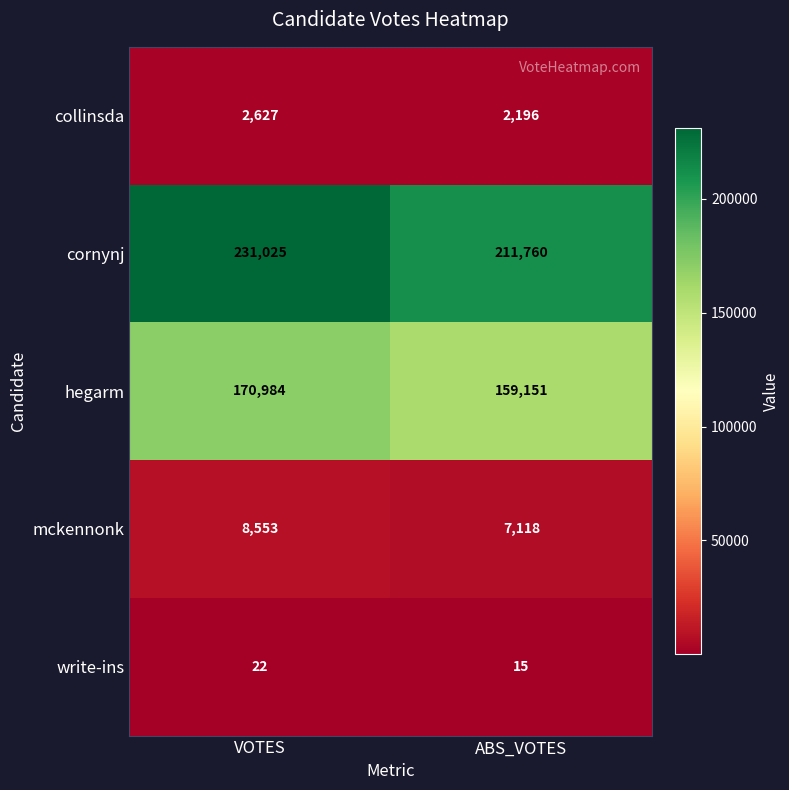

What is the approximate value of write-ins at ABS_VOTES?

15